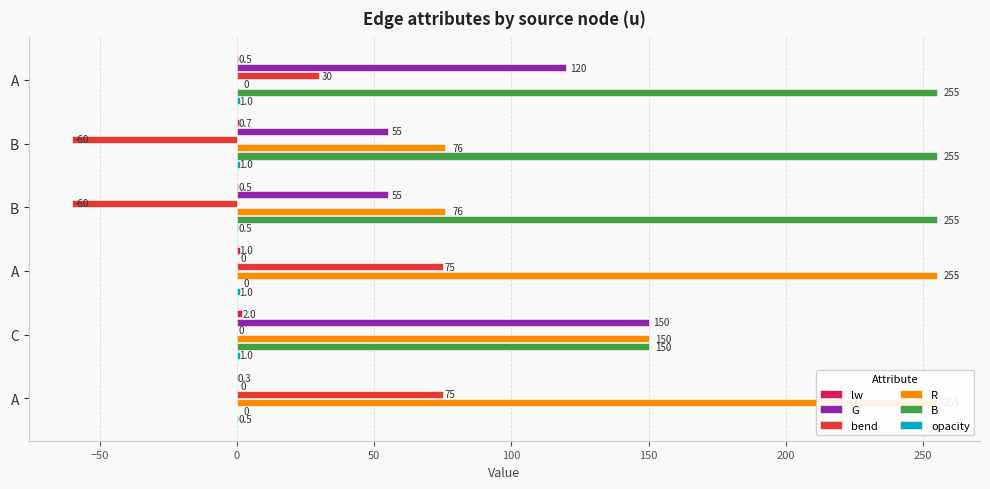

Which series has the largest total across all categories?

B